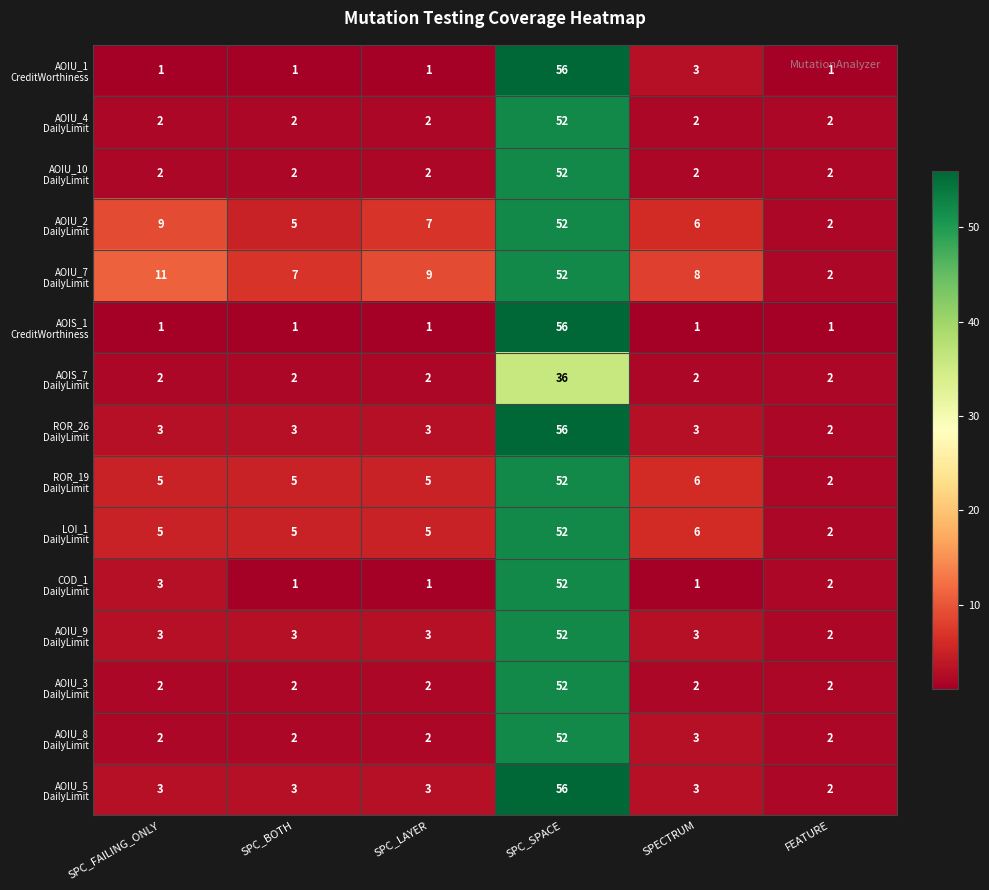

Which category has the highest value across all series?

SPC_SPACE